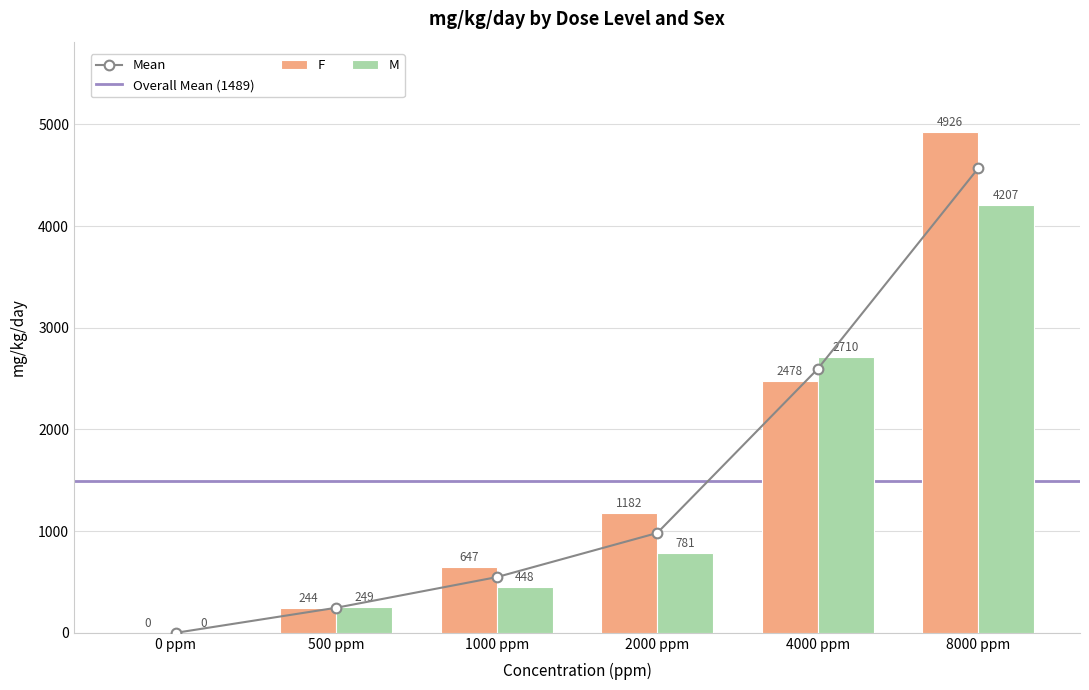

How many data points in M are less than 781?

3